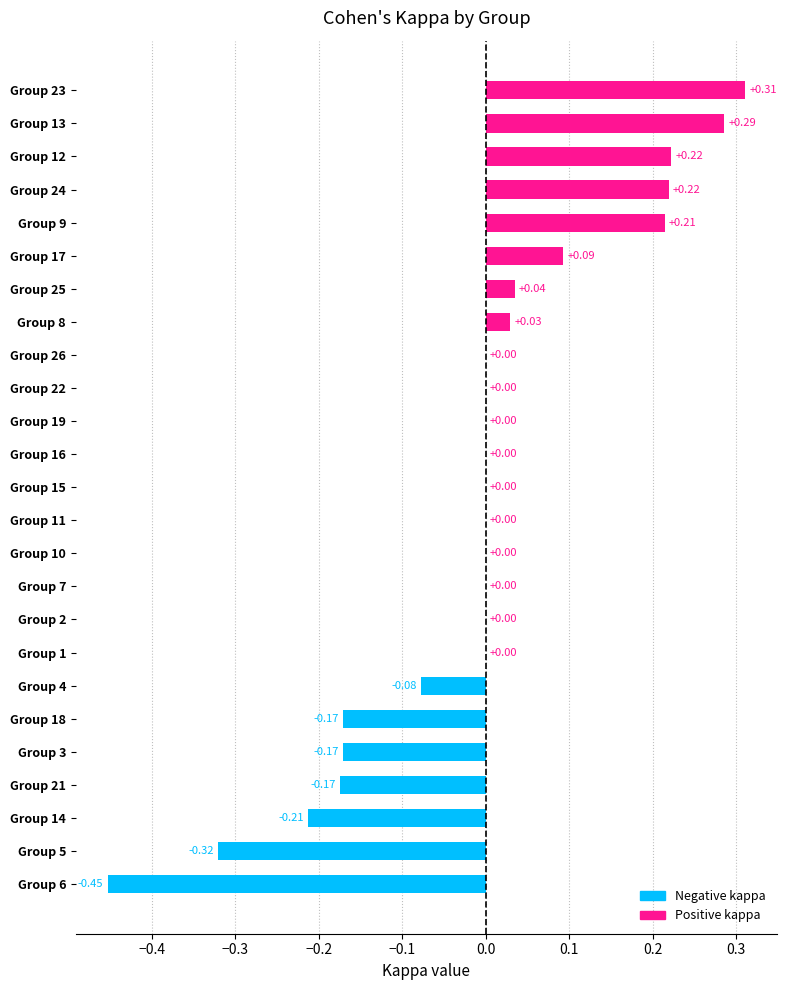

What is the change in value from Group 14 to Group 12?

+0.4